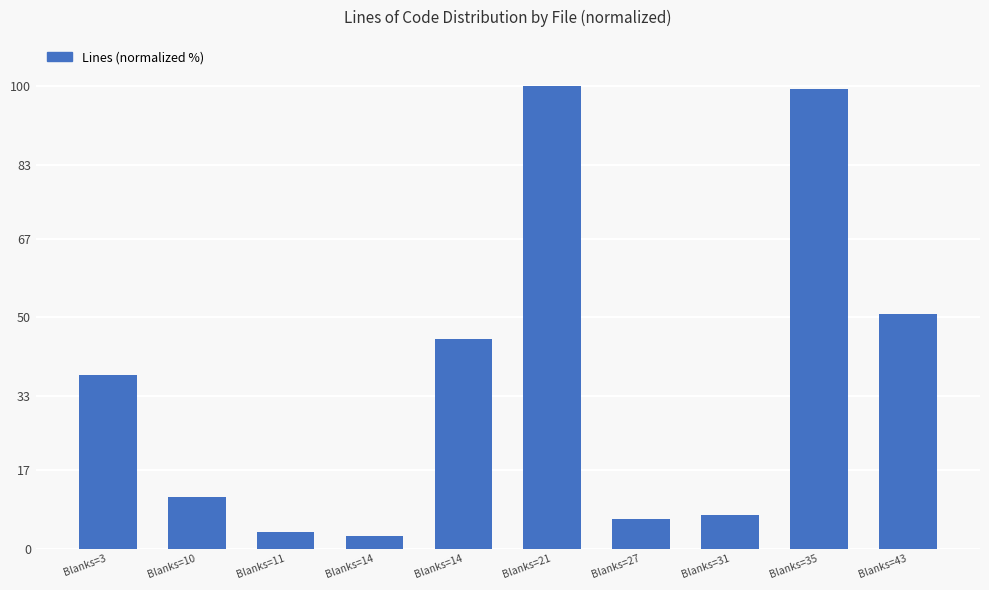

What is the sum of all values?

364.0